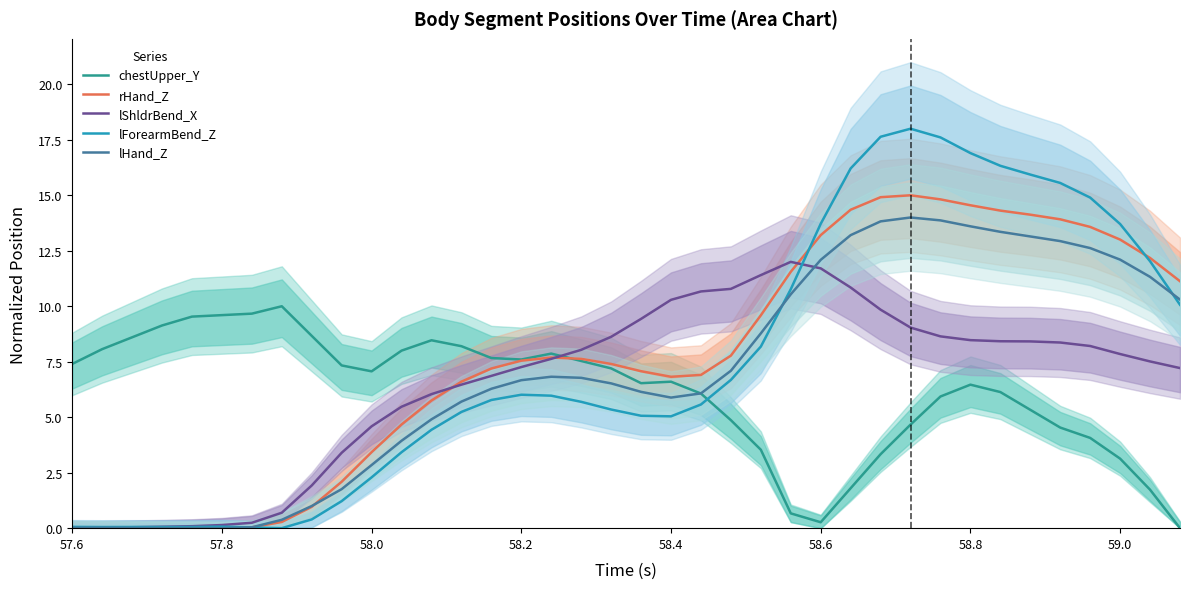

How many times do lHand_Z and lForearmBend_Z cross each other?

3